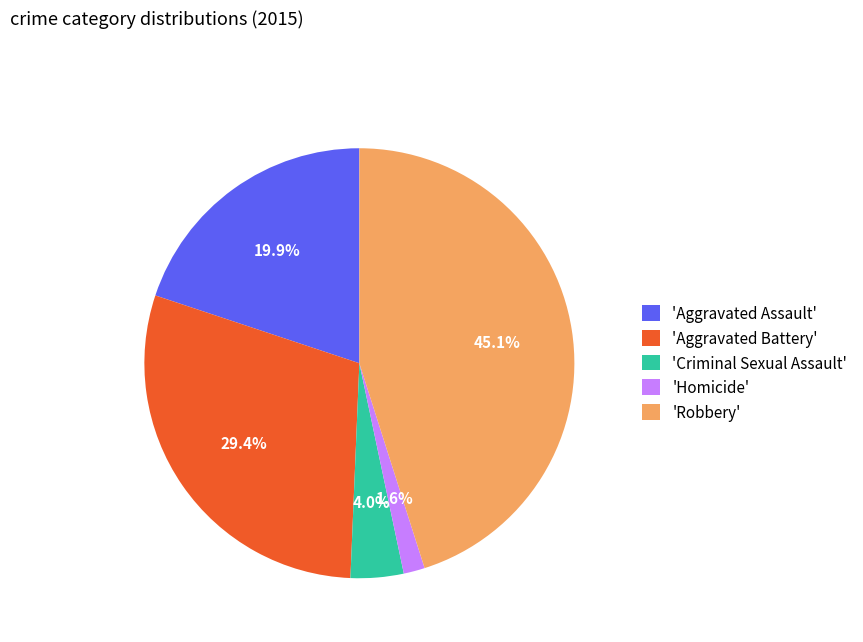

Rank the categories by value from lowest to highest.

'Homicide', 'Criminal Sexual Assault', 'Aggravated Assault', 'Aggravated Battery', 'Robbery'